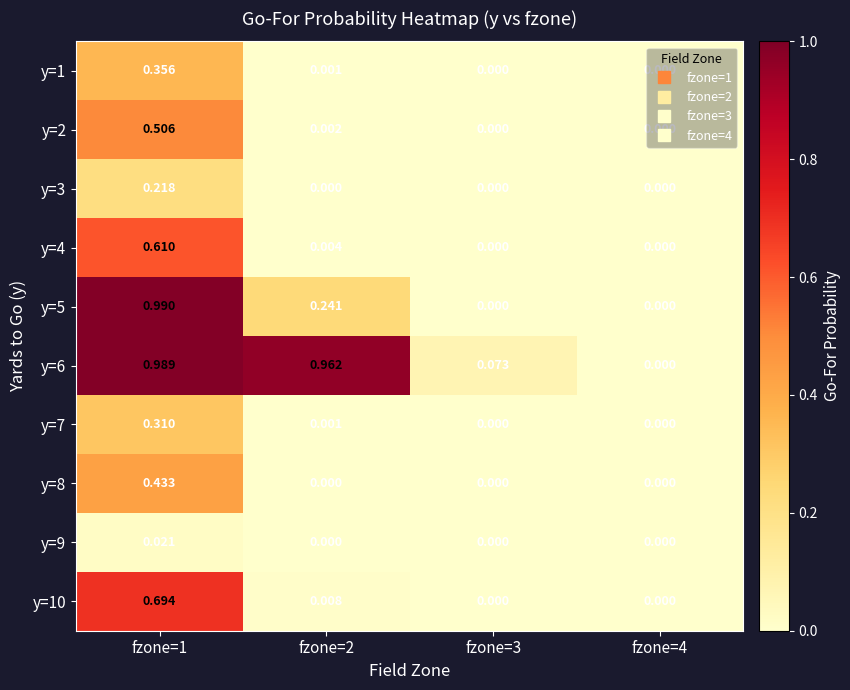

Is the value of y=8 at fzone=4 greater than the value of y=6 at fzone=1?

No